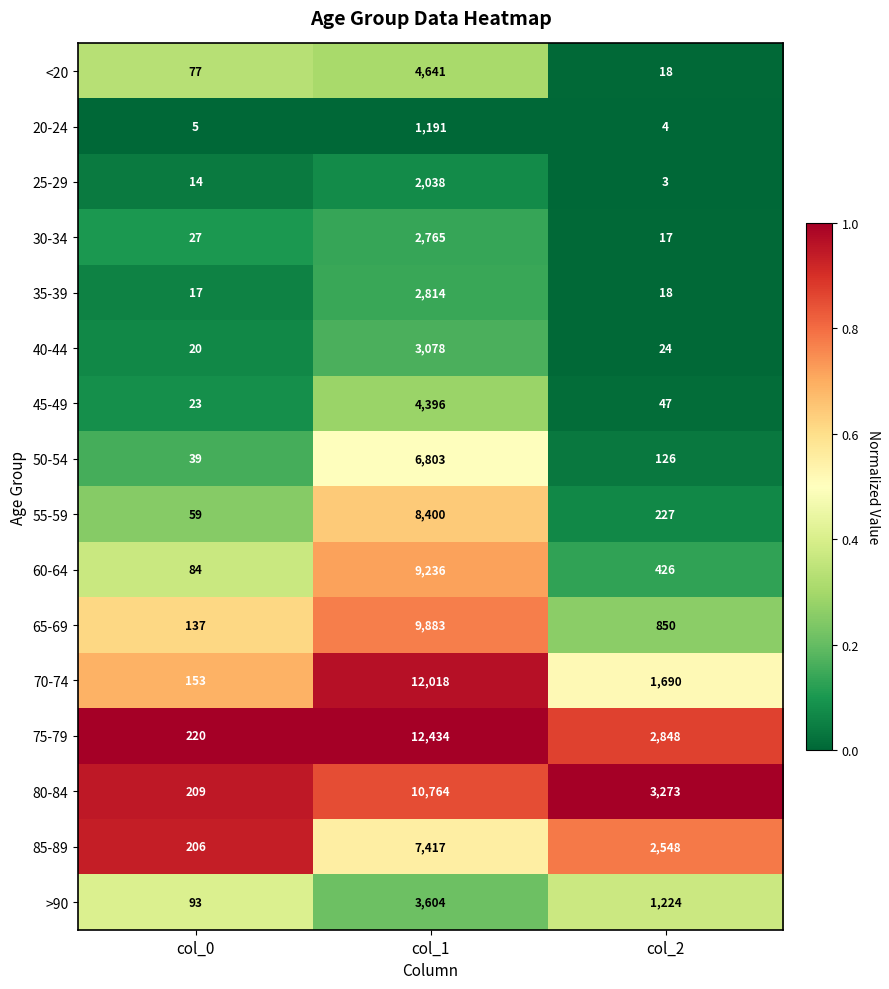

What is the total value across all series at col_2?

13343